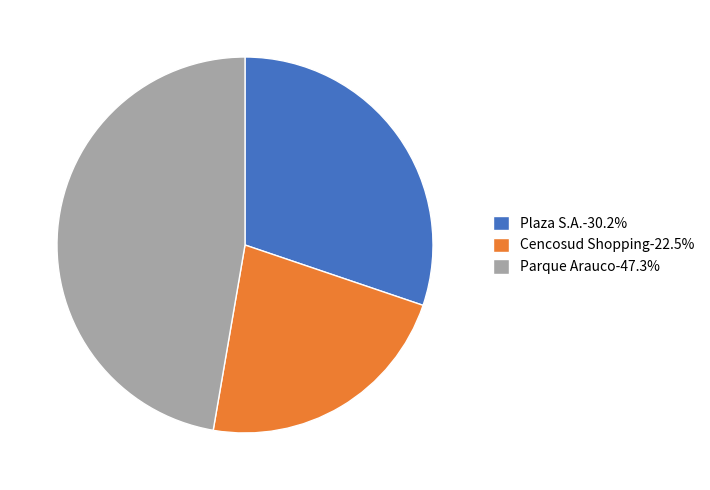

How many slices are in this pie chart?

3